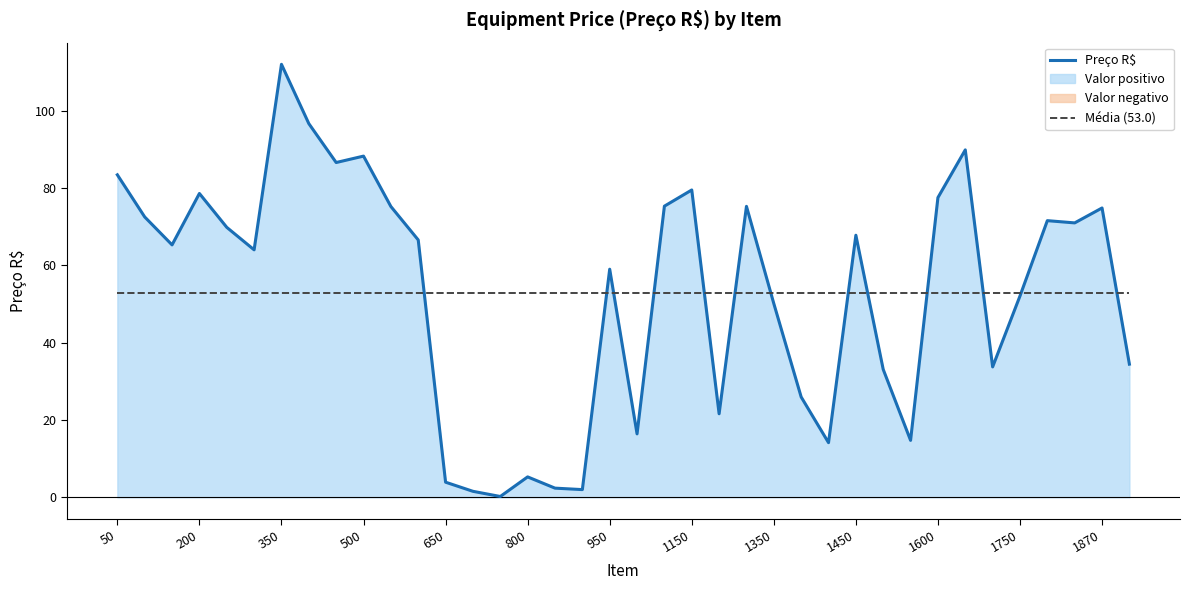

Which series has the widest spread of values?

Preço R$